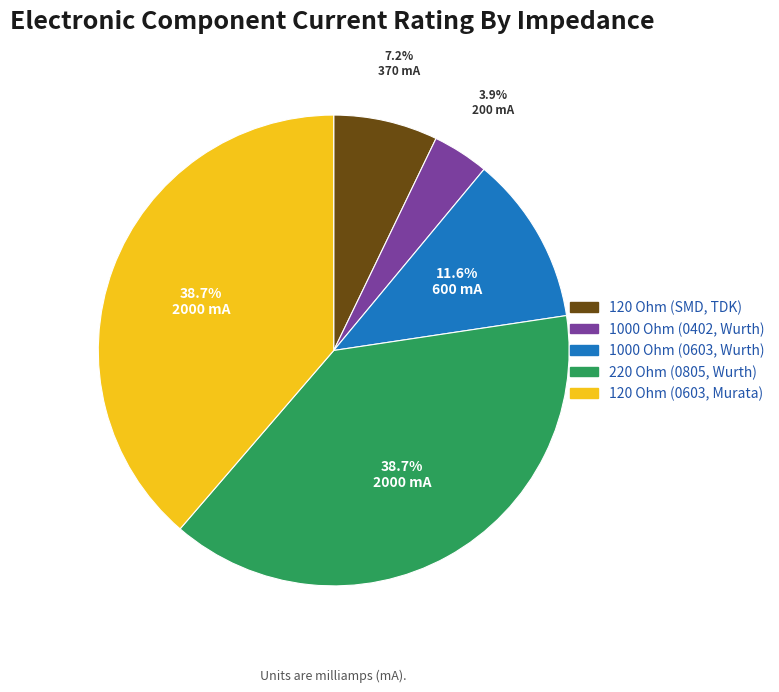

What is the smallest slice in the pie chart?

1000 Ohm (0402, Wurth)